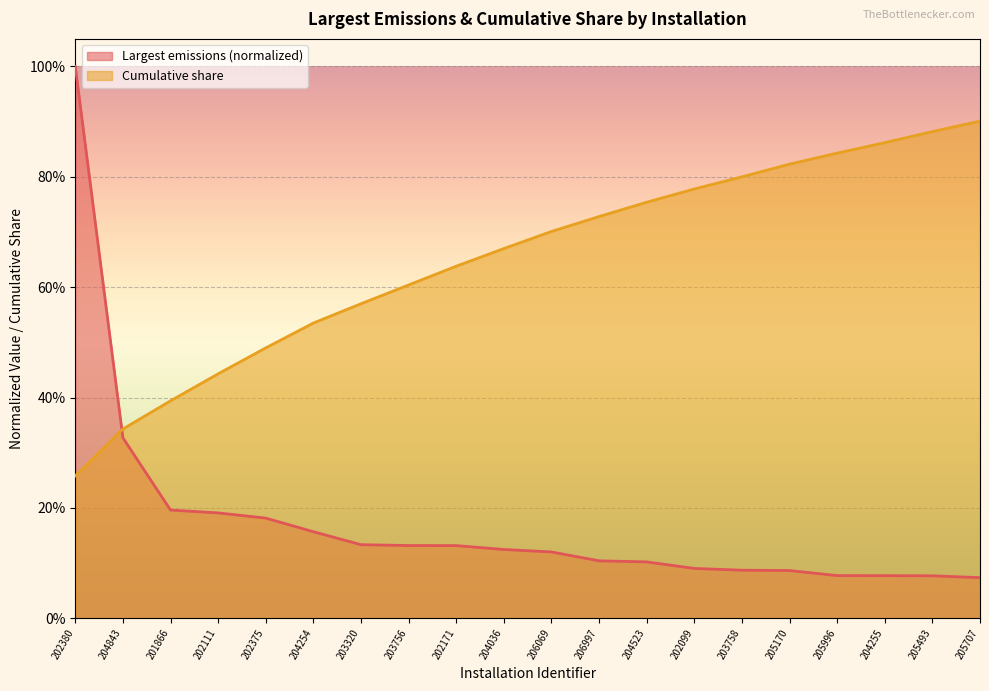

How many categories are shown in the chart?

20